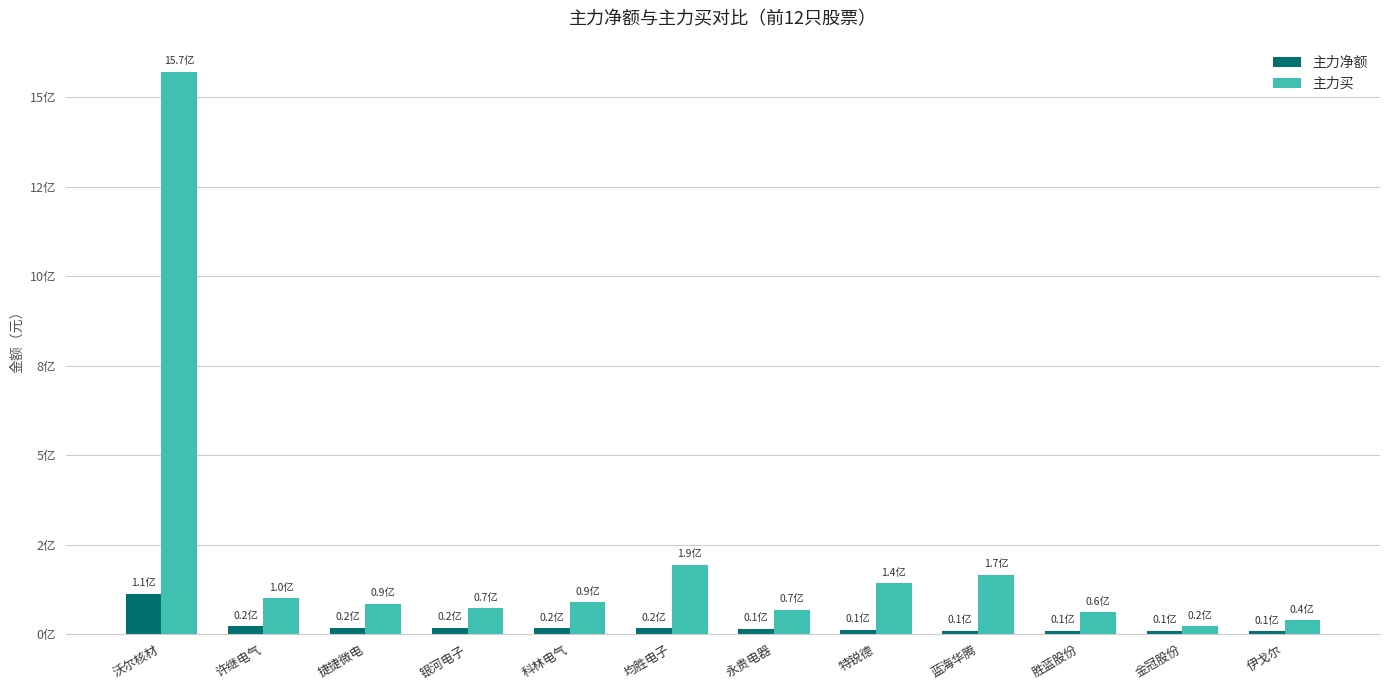

Does the chart contain any negative values?

No